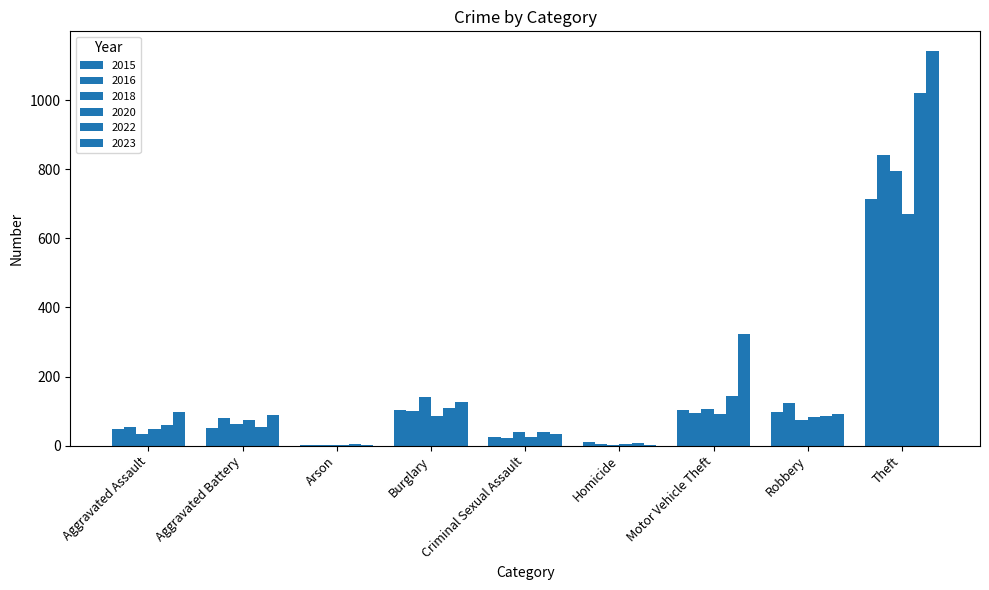

The value of 2020 at Arson is 2. True or false?

False